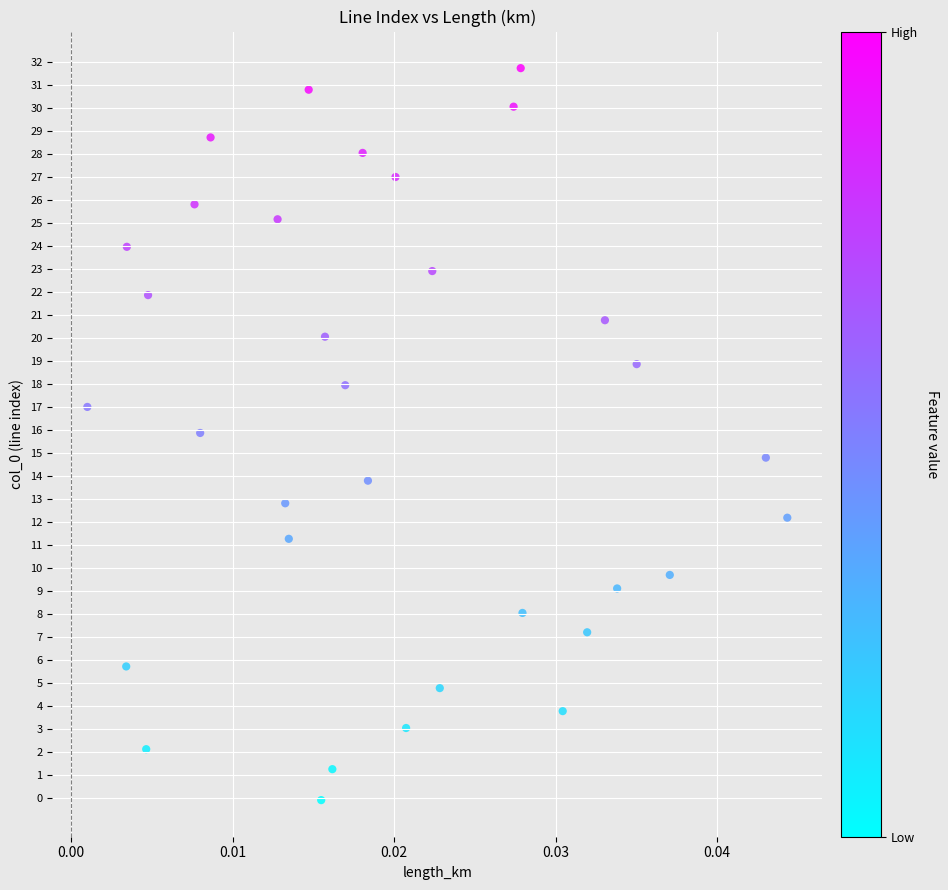

What is the range of Y values (max minus min)?

31.8